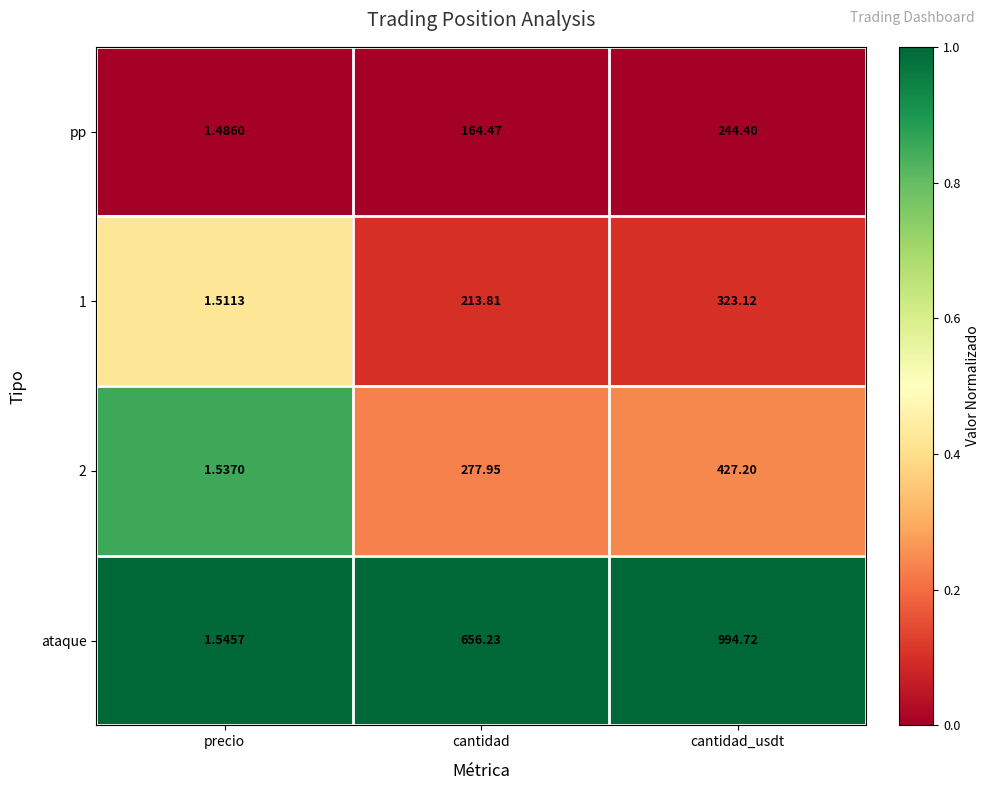

Which label corresponds to the smallest value in the chart?

precio